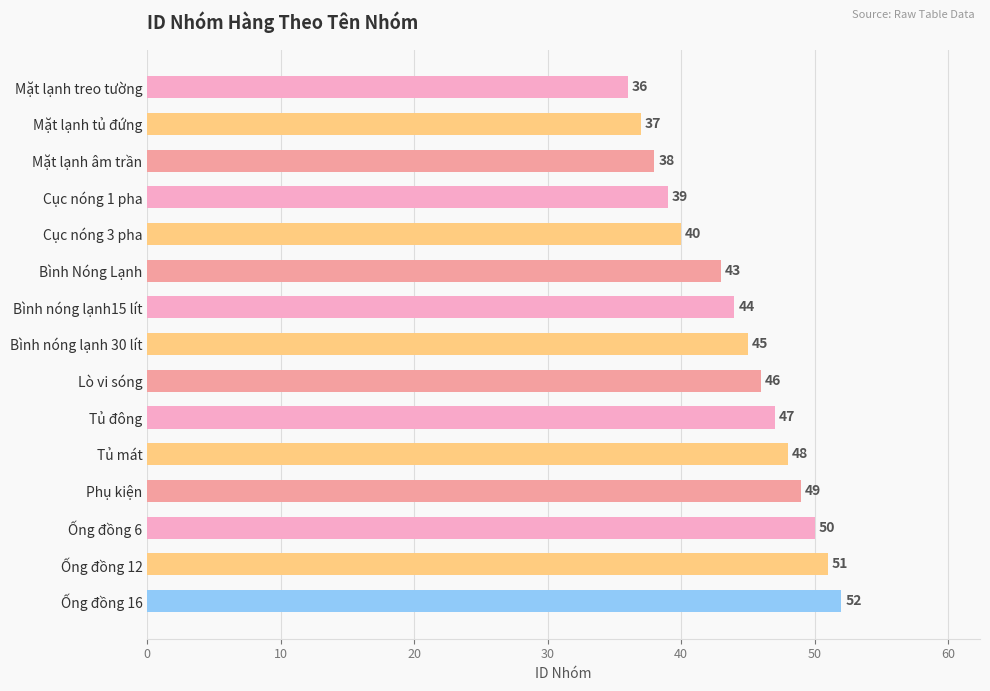

Rank the categories by value from highest to lowest.

Ống đồng 16, Ống đồng 12, Ống đồng 6, Phụ kiện, Tủ mát, Tủ đông, Lò vi sóng, Bình nóng lạnh 30 lít, Bình nóng lạnh15 lít, Bình Nóng Lạnh, Cục nóng 3 pha, Cục nóng 1 pha, Mặt lạnh âm trần, Mặt lạnh tủ đứng, Mặt lạnh treo tường